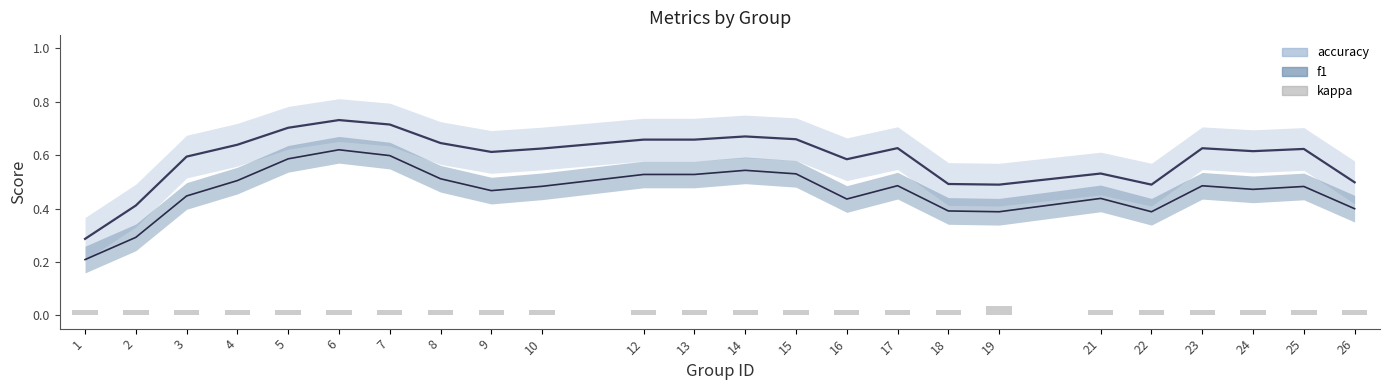

List the labels in order of value, smallest first.

1, 2, 3, 4, 5, 6, 7, 8, 9, 10, 12, 13, 14, 15, 16, 17, 18, 21, 22, 23, 24, 25, 26, 19